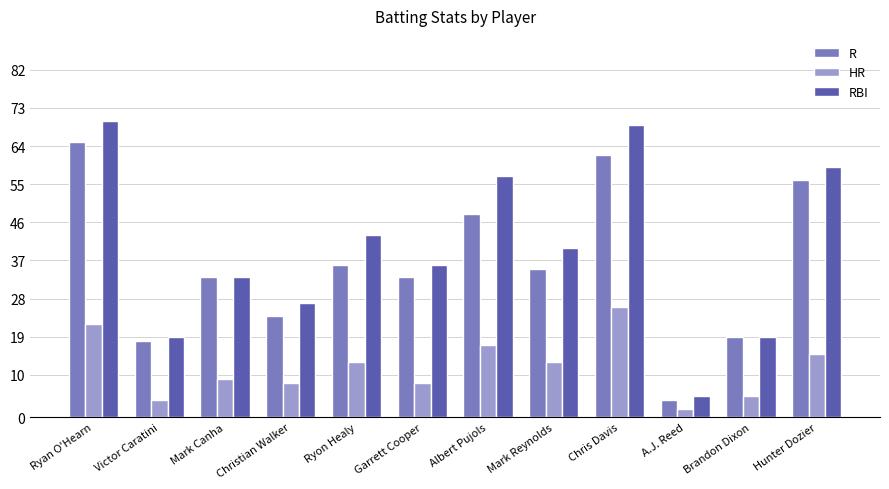

Which series changed the most between Albert Pujols and Hunter Dozier?

R